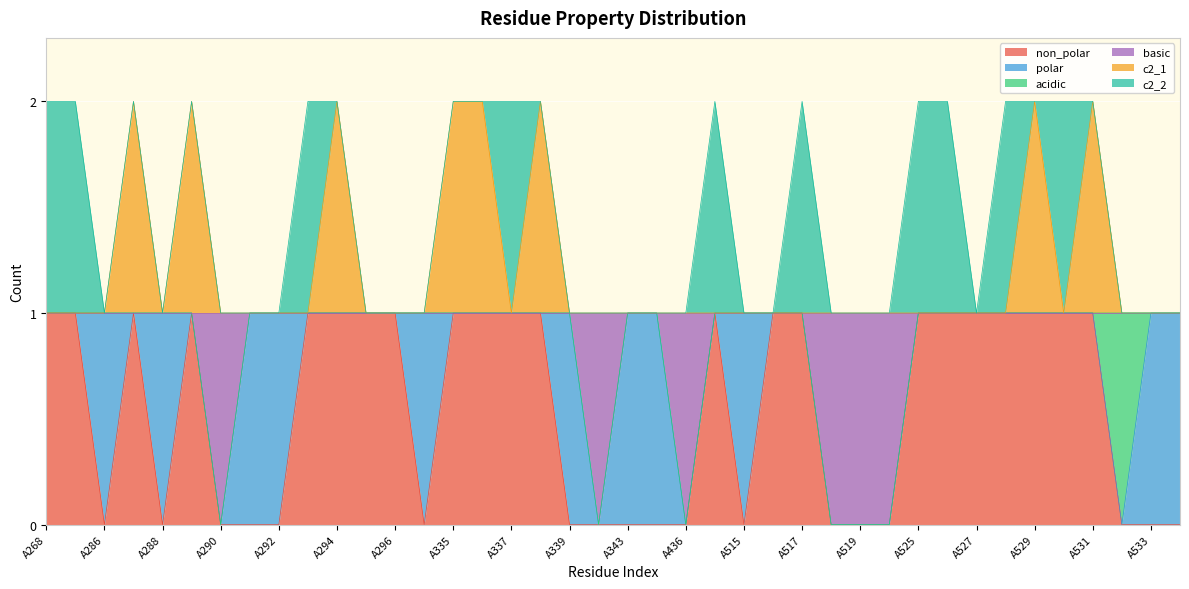

What are all the series names shown in the legend?

non_polar, polar, acidic, basic, c2_1, c2_2